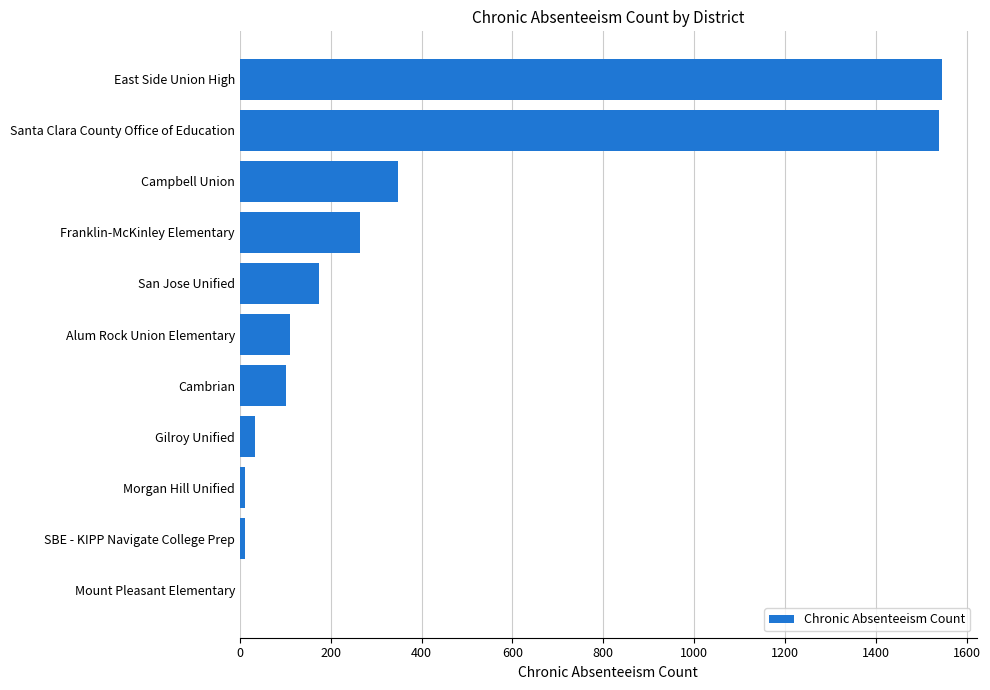

What value does the data have at Alum Rock Union Elementary?

111